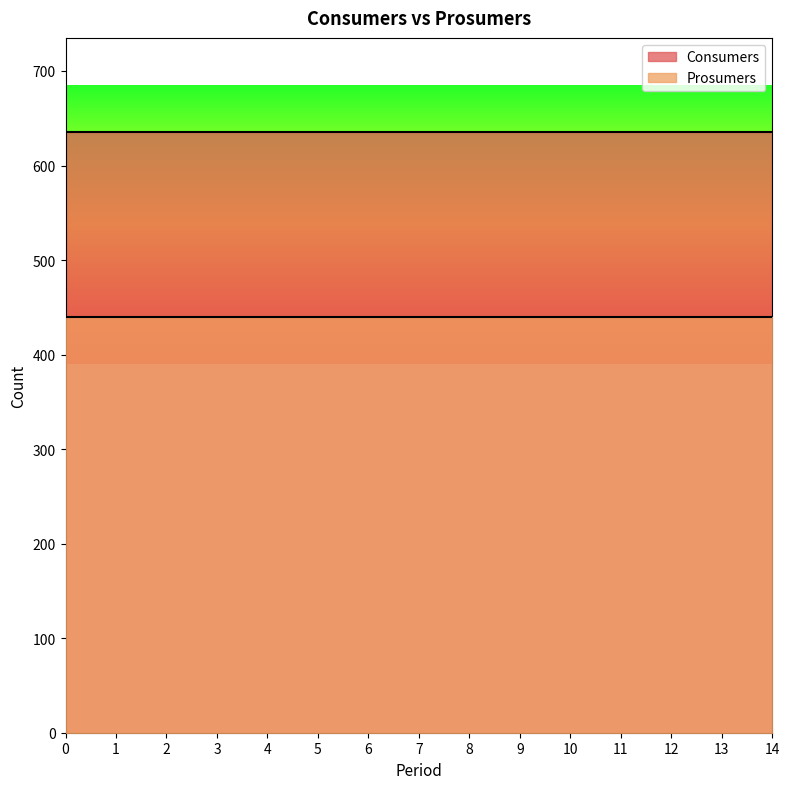

What is the greatest value displayed?

635